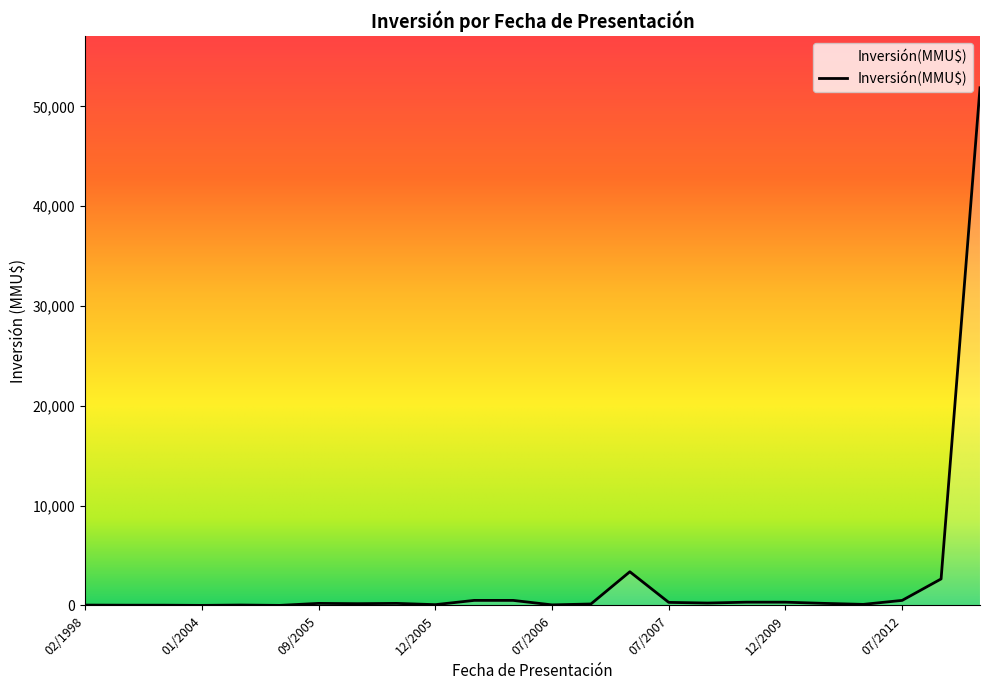

What is the maximum value shown in the chart?

51860